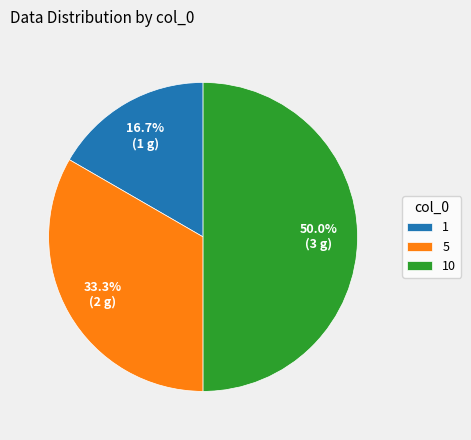

To the nearest percent, what percentage of the pie is 10?

50%